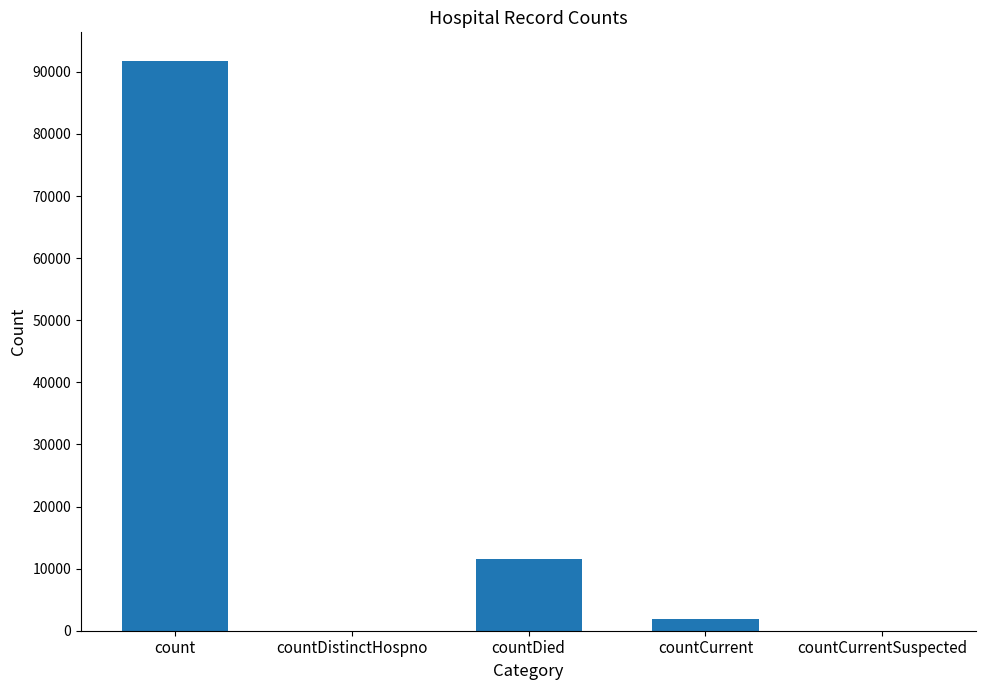

How many series are shown in this chart?

1